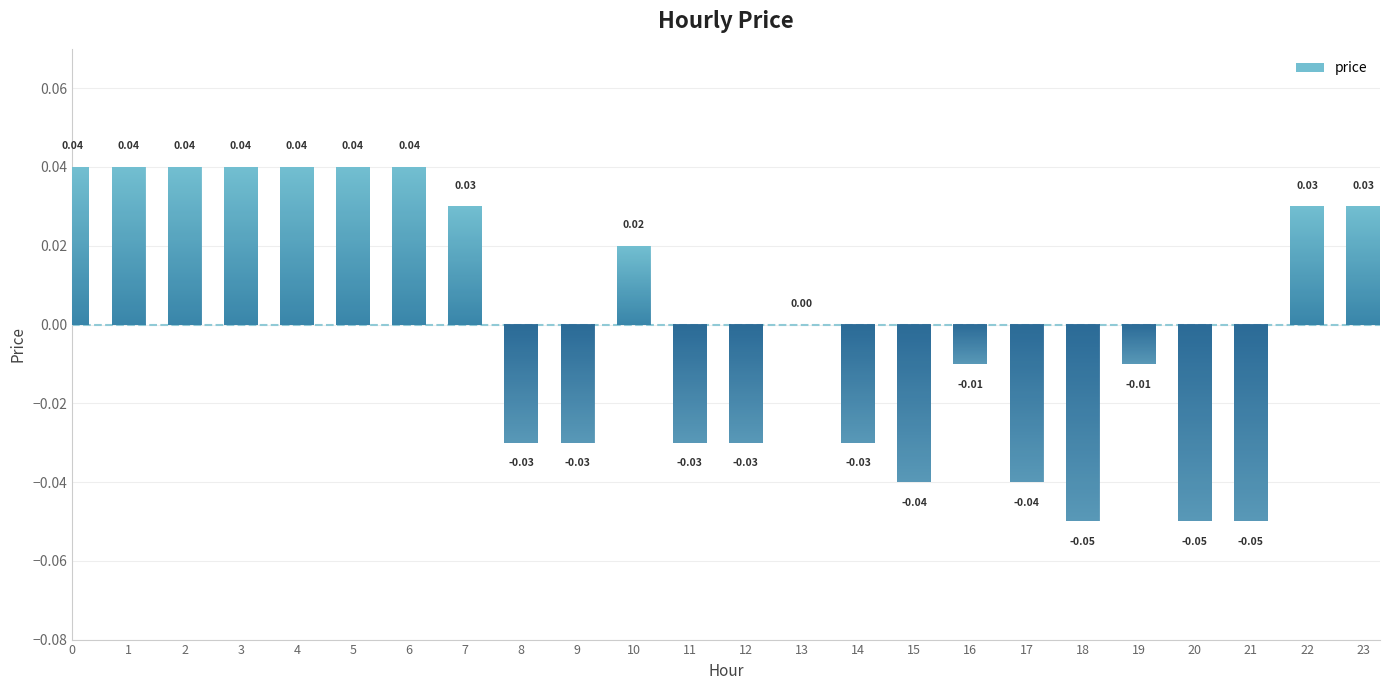

Which has a higher value, 13 or 1?

1